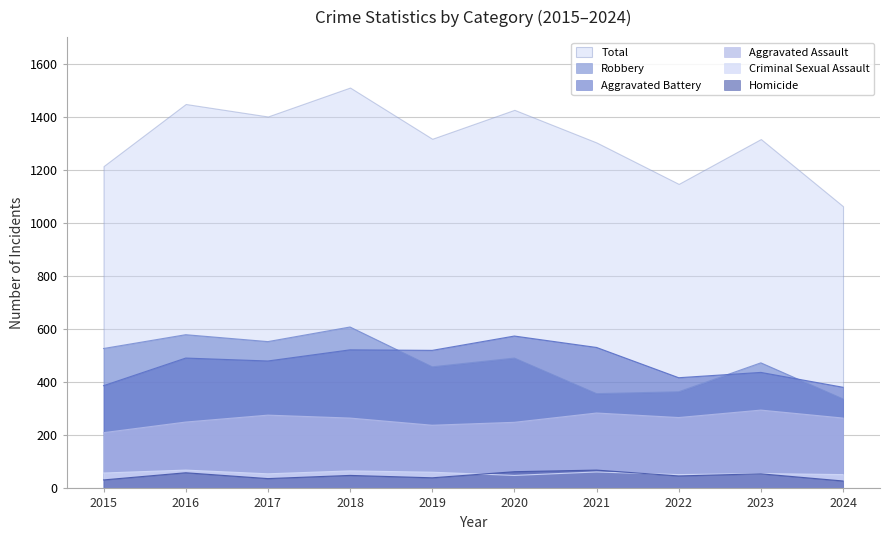

Which series has the largest total across all categories?

Total